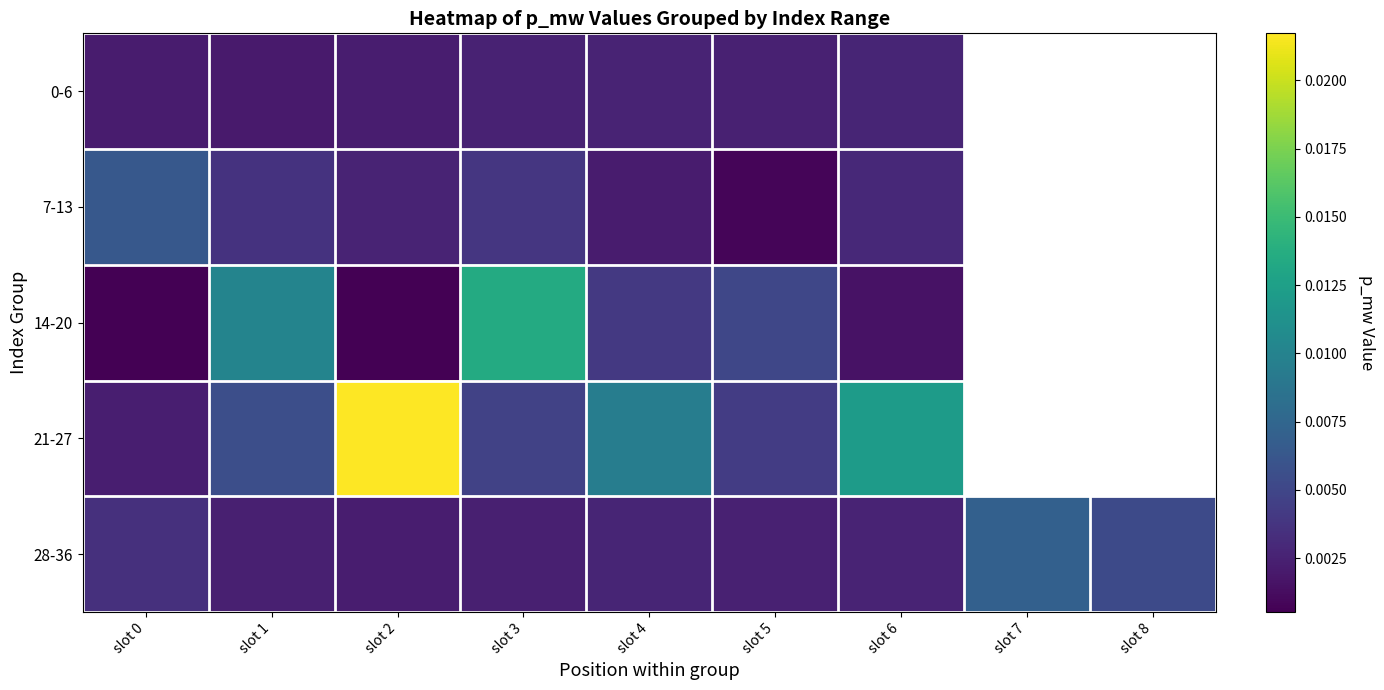

Rank the series at slot 4 from highest to lowest value.

21-27, 14-20, 28-36, 0-6, 7-13